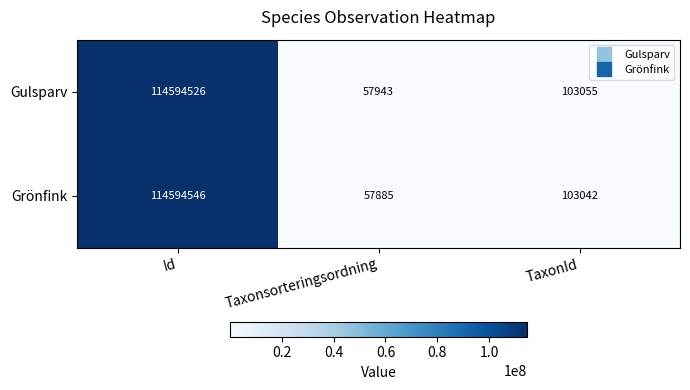

At how many categories does at least one series exceed 52486112?

1